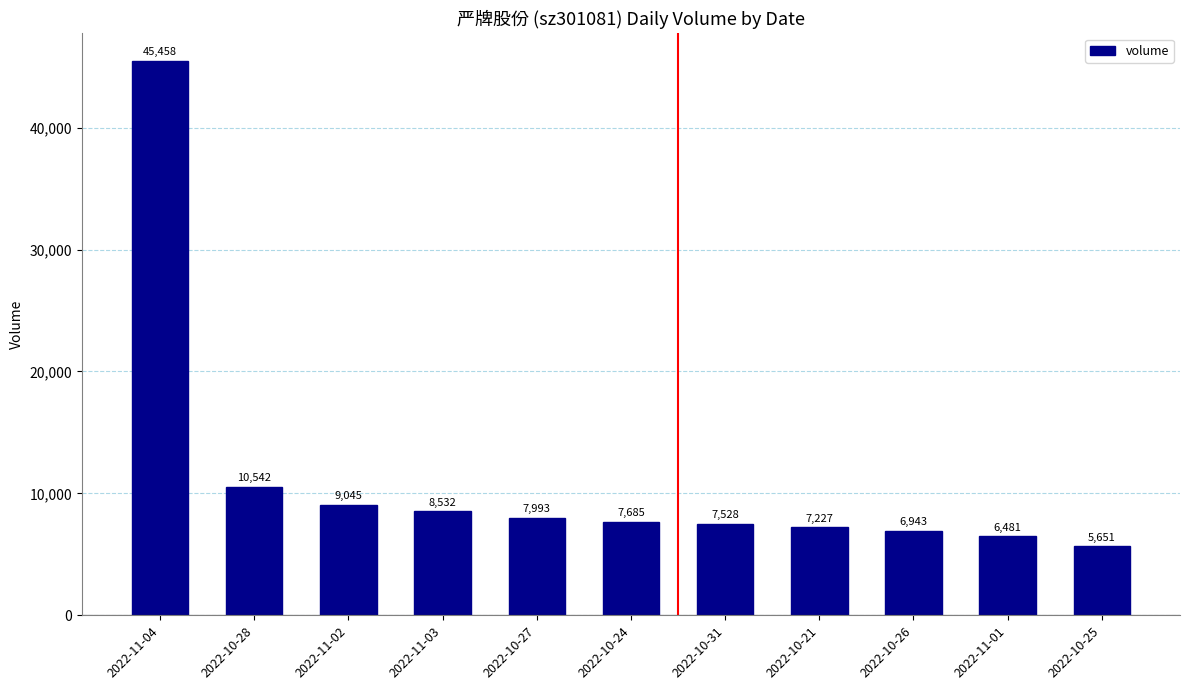

Which category has the lowest value across all series?

2022-10-25